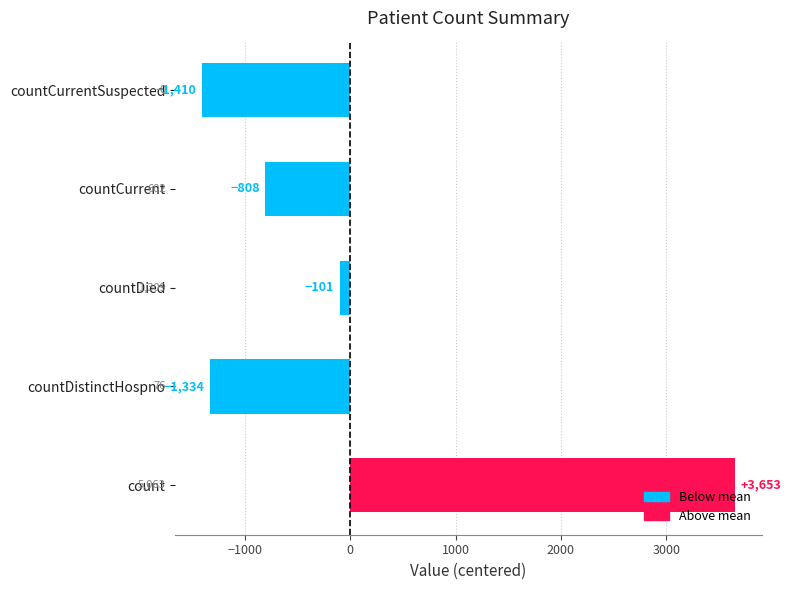

How many values are below zero?

4